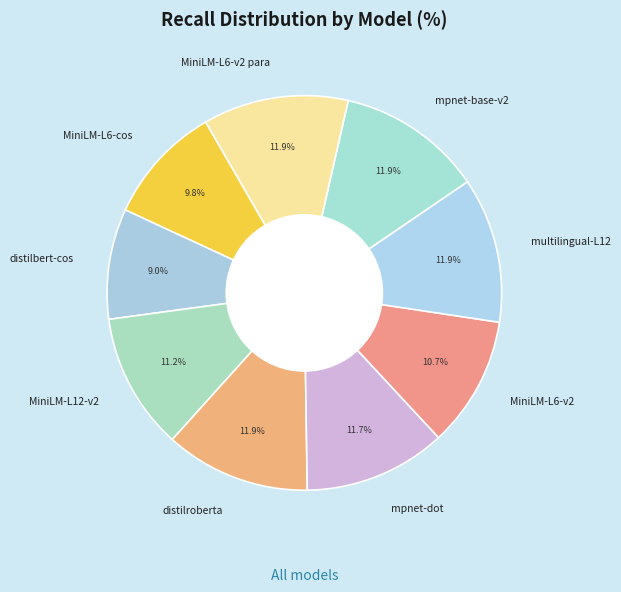

Combined, do MiniLM-L6-v2 and multilingual-L12 account for over 50%?

No